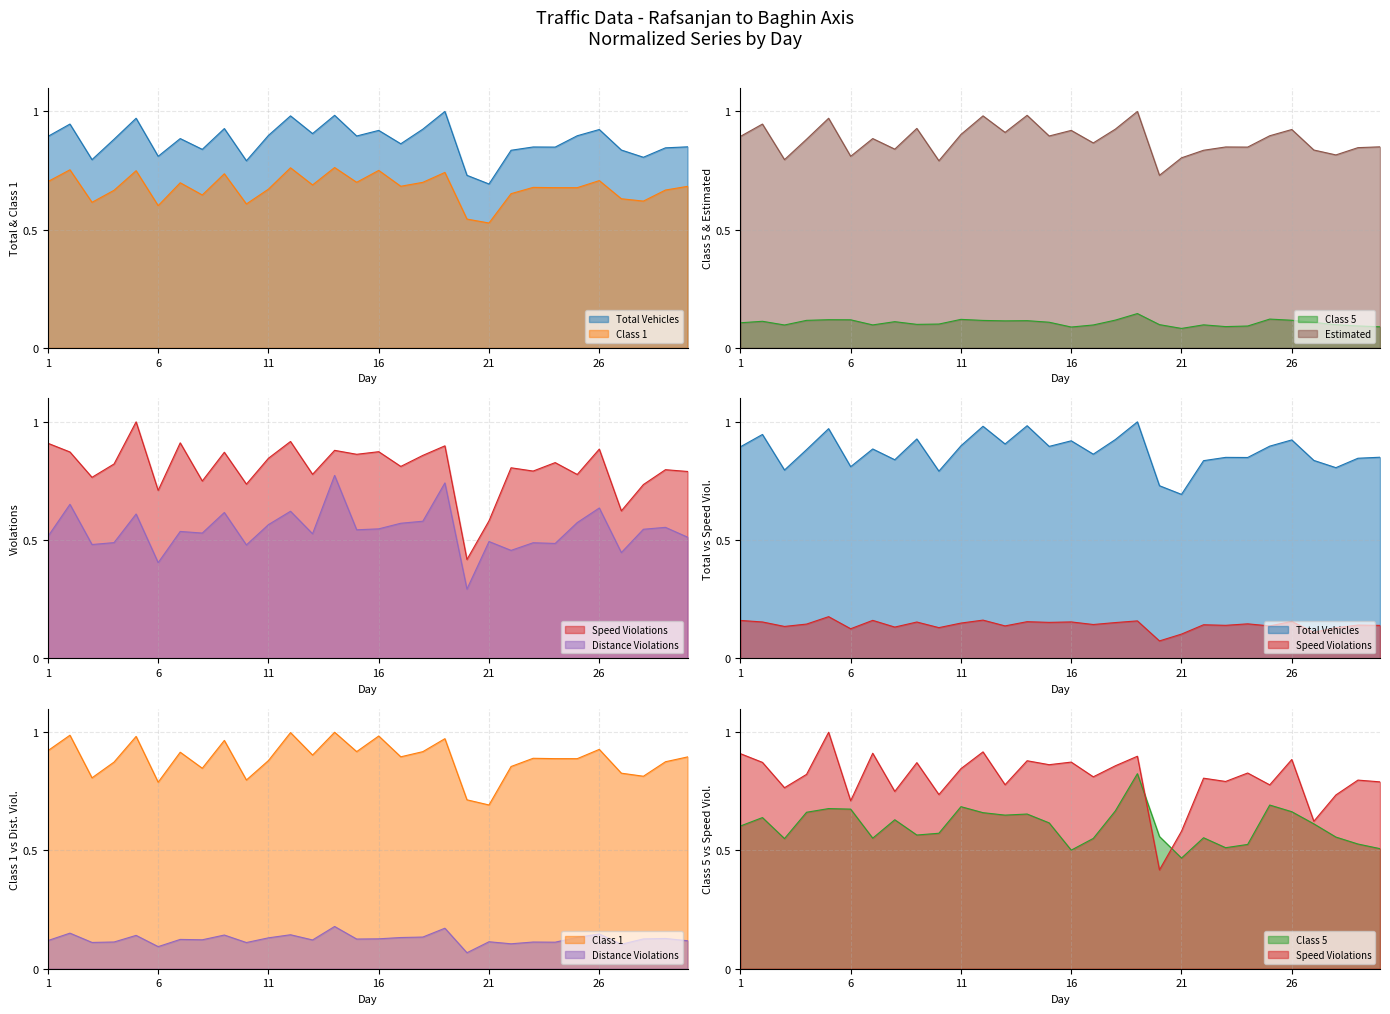

At 19, list the series in order from largest to smallest.

Total Vehicles, Estimated, Speed Violations, Class 1, Distance Violations, Class 5